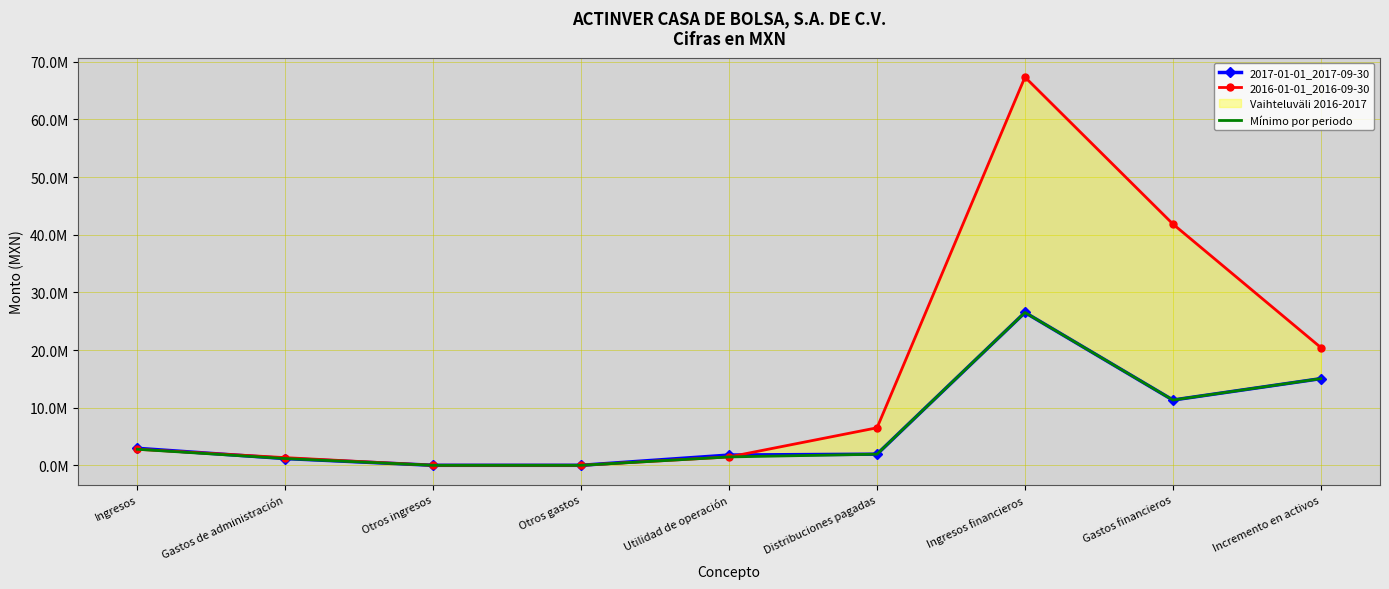

Which series has the widest spread of values?

2016-01-01_2016-09-30